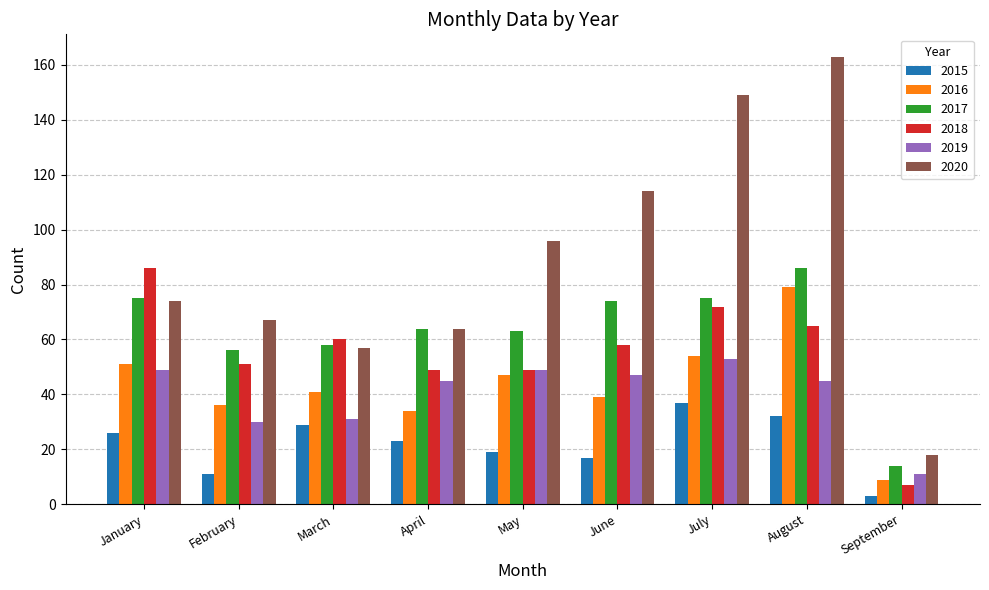

At which category does the chart reach its minimum across all series?

September